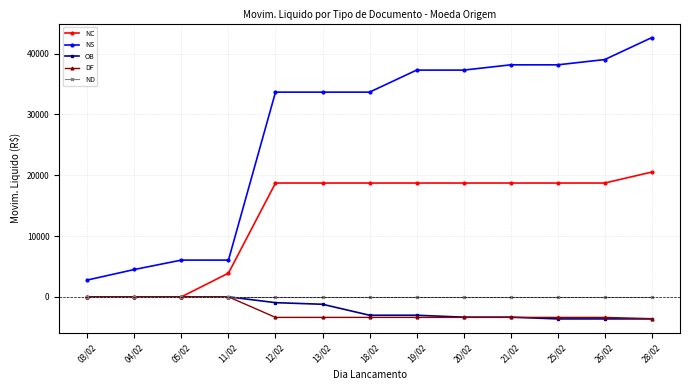

True or false: DF and NS cross at least once.

False